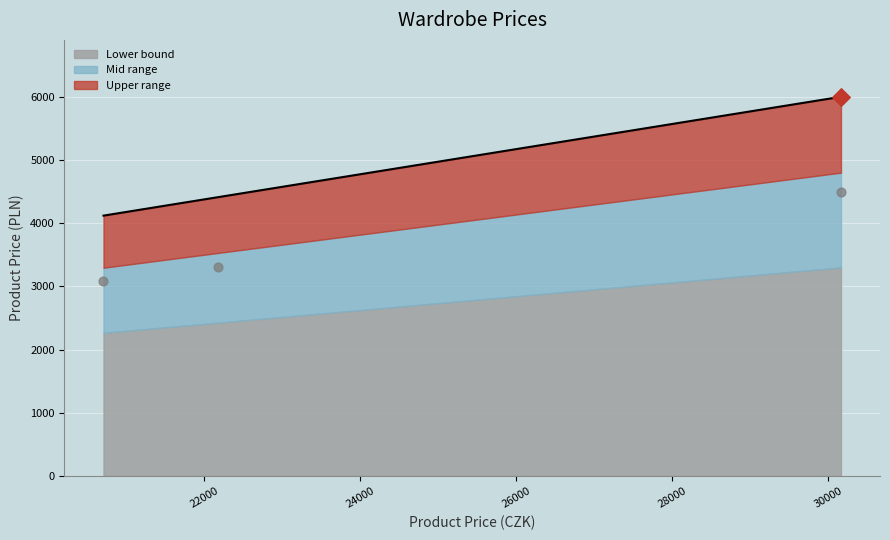

What is the change in value from 30160 to 22180?

-1587.6